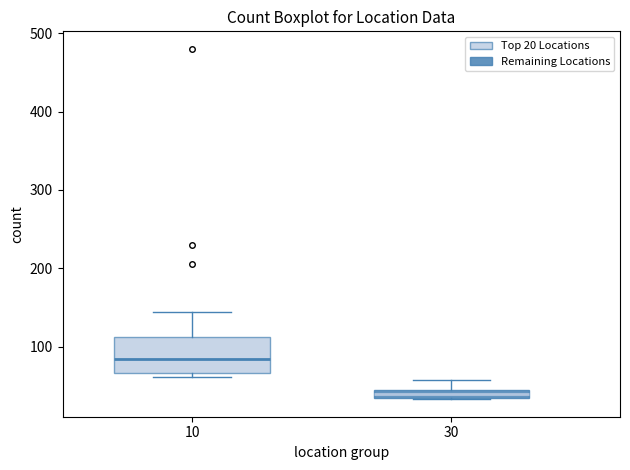

Which box is the tallest, from its lower edge to its upper edge?

10